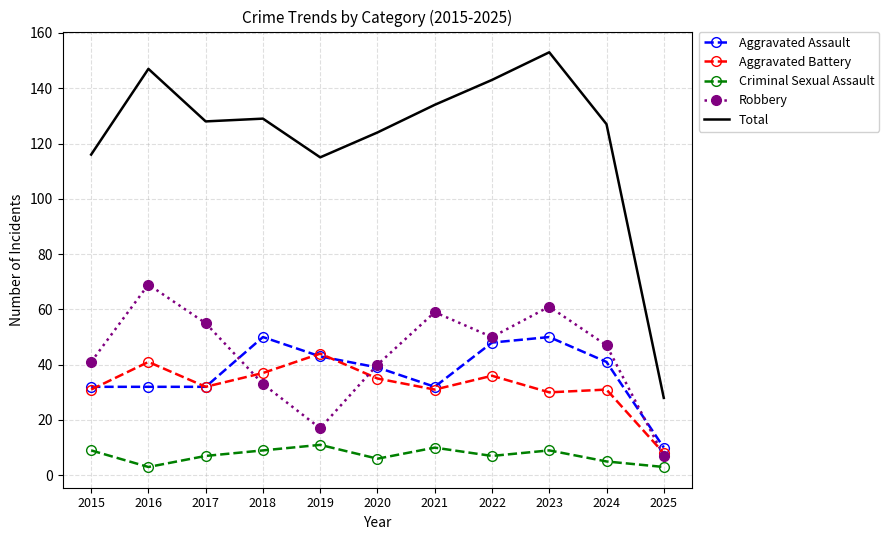

Is the value of Total at 2024 greater than the value of Aggravated Battery at 2025?

Yes